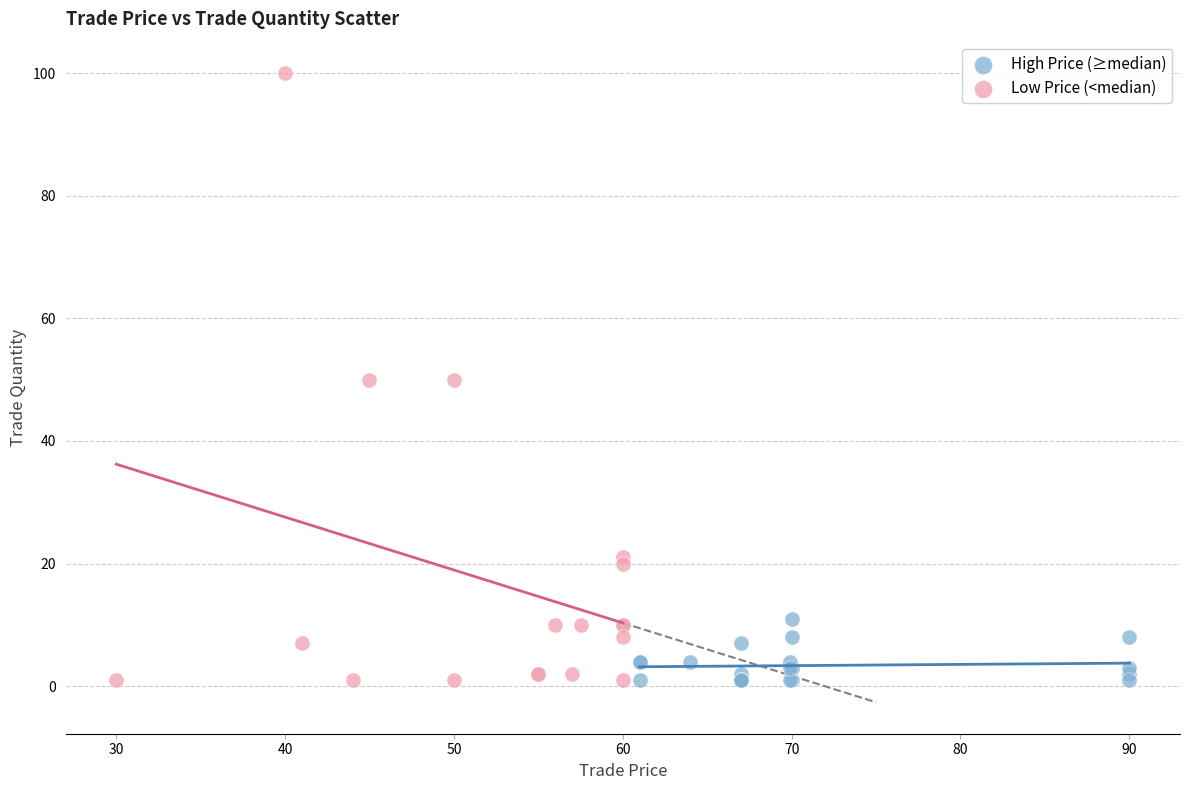

Which series reaches the maximum Y coordinate?

Low Price (<median)